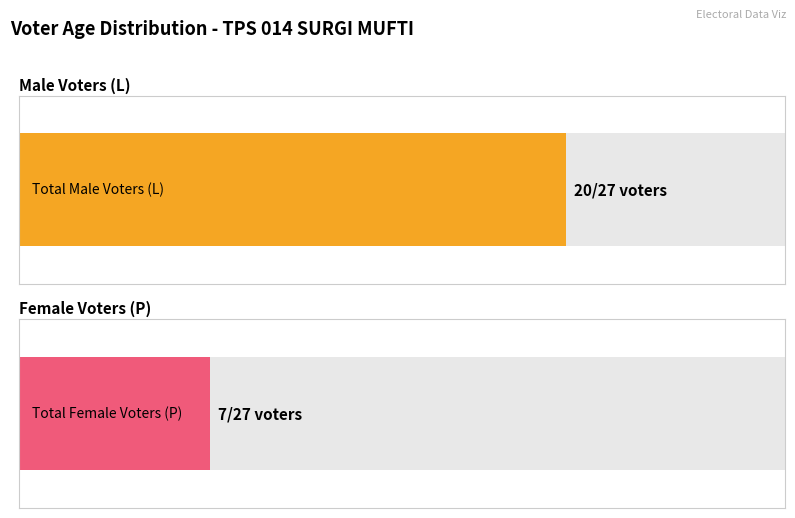

Which series has the widest spread of values?

Male (L)